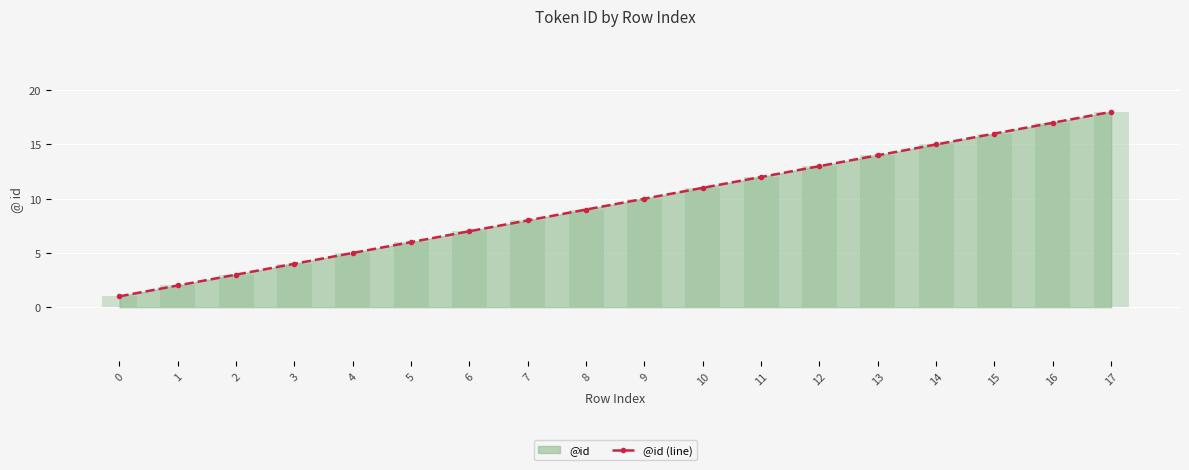

What is the difference between the values at 5 and 4?

1